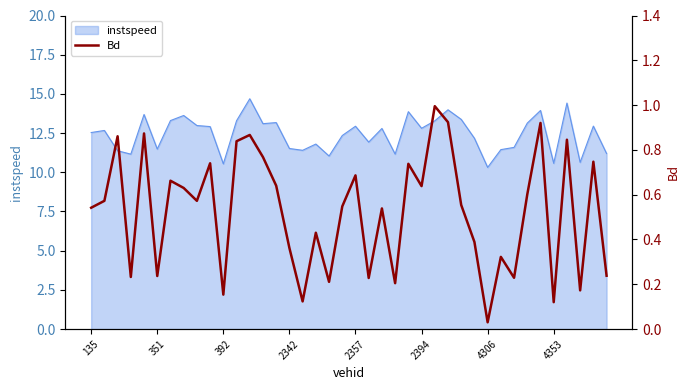

The value of instspeed at 4306 is 17.9. True or false?

False